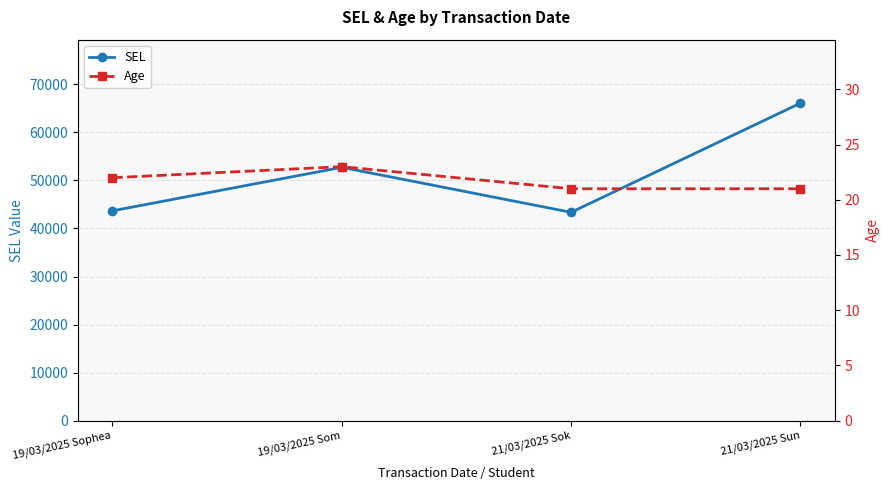

The SEL series shows 82088 at 19/03/2025 Som. True or false?

False